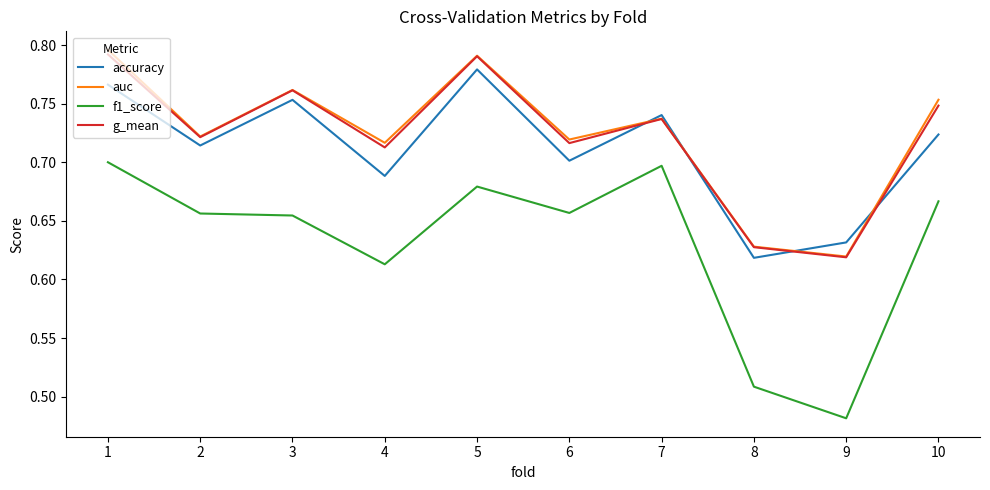

True or false: g_mean has a value of 0.9 at 8.

False